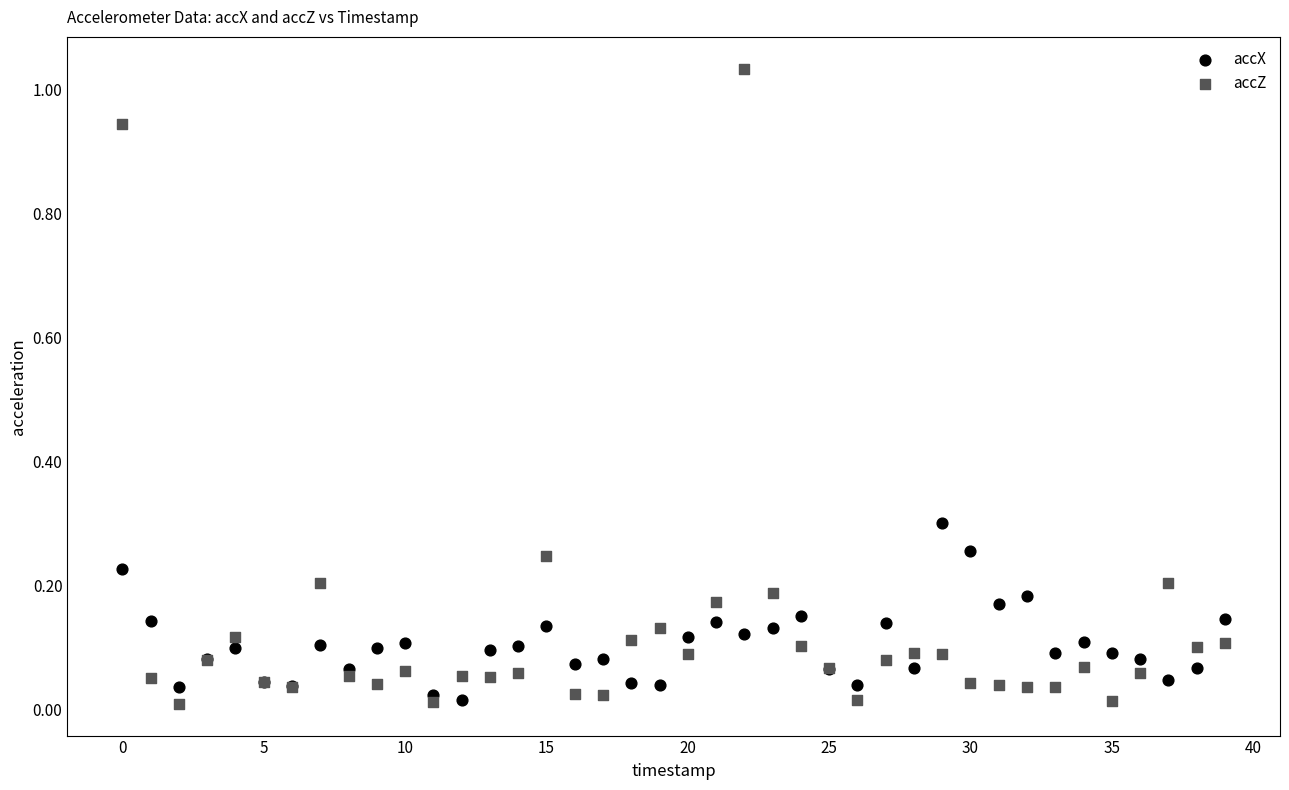

Which series reaches the maximum Y coordinate?

accZ